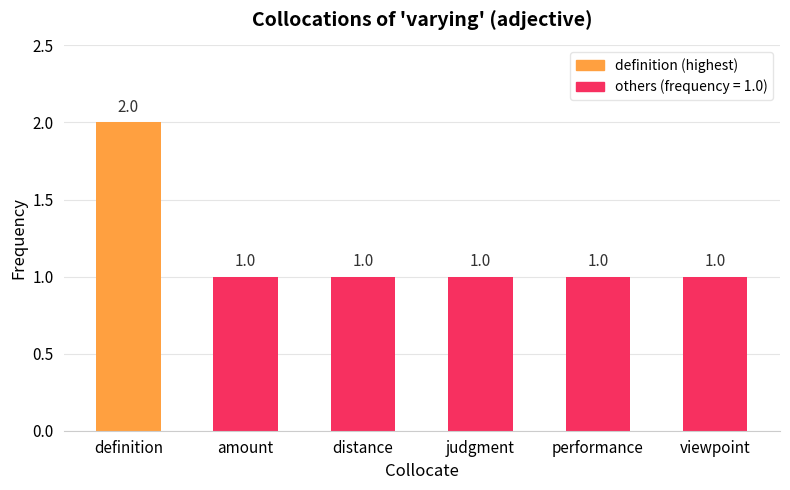

Does the chart contain stacked bars?

No